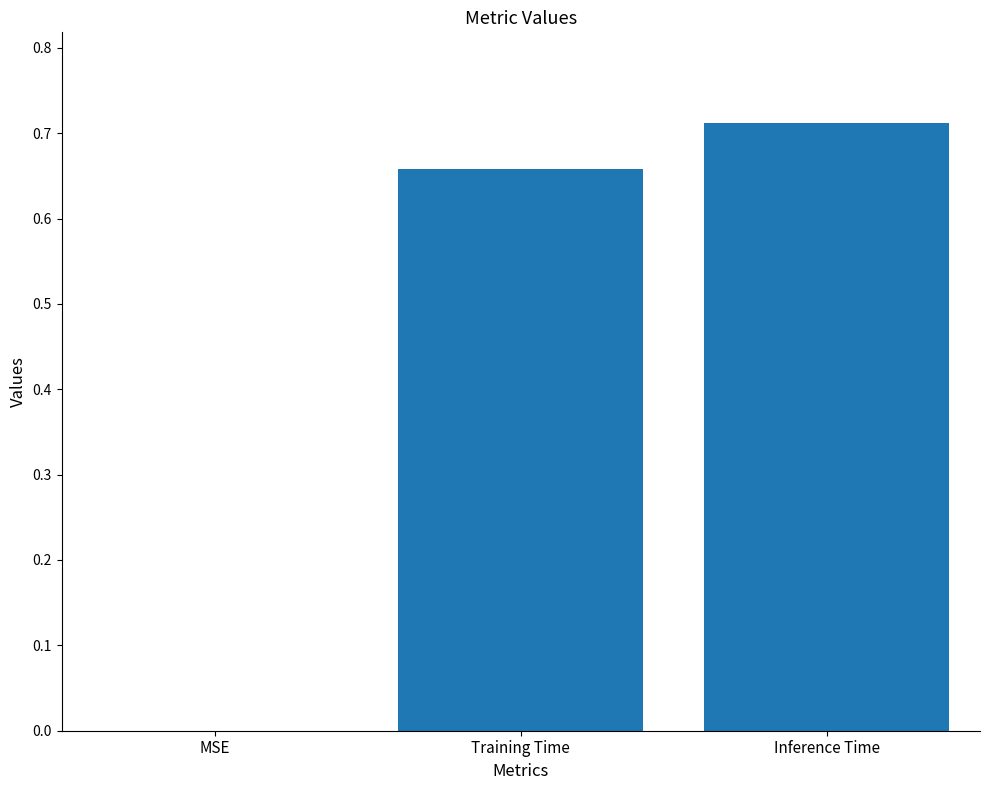

What is the change in value from MSE to Training Time?

+0.7